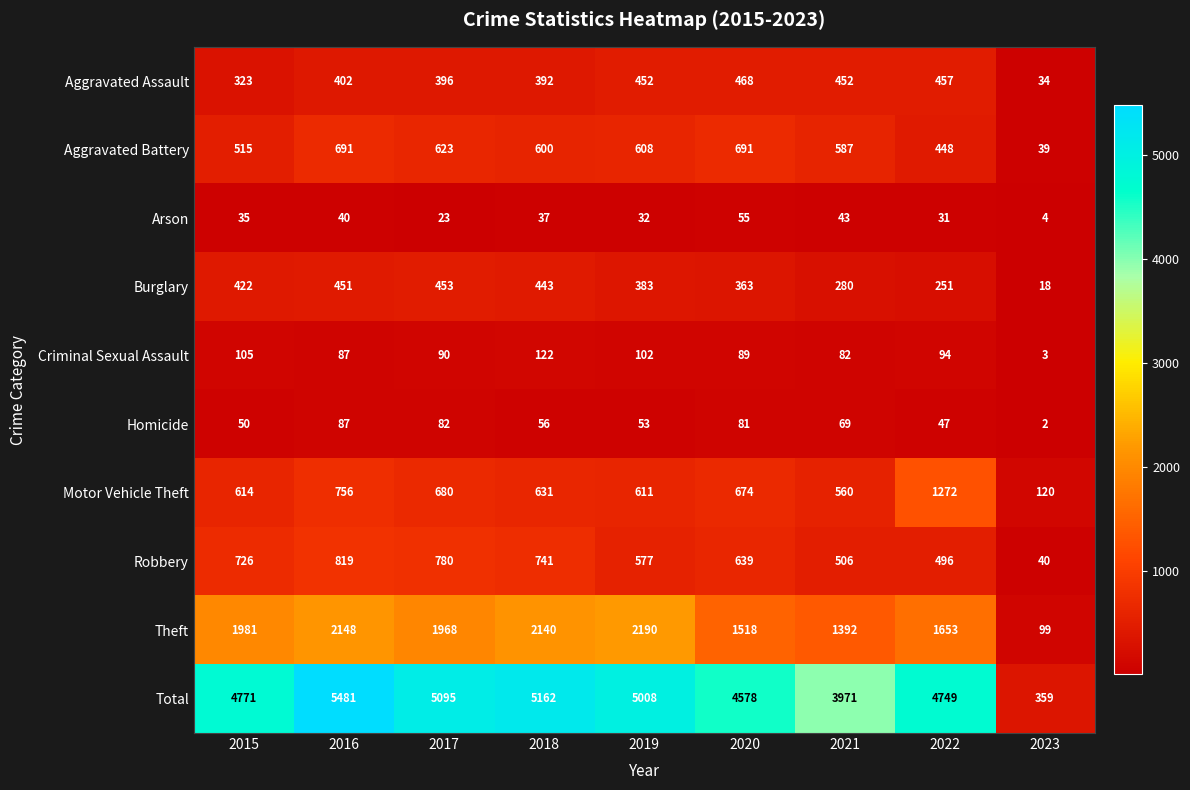

What is the highest value of the Aggravated Assault series?

468